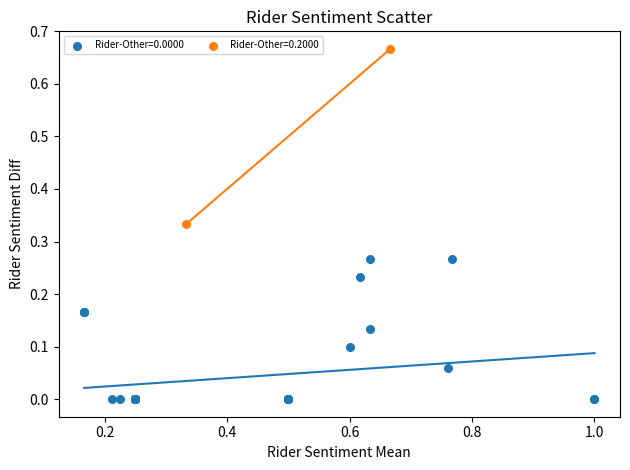

What are all the series names shown in the legend?

Rider-Other=0.0000, Rider-Other=0.2000